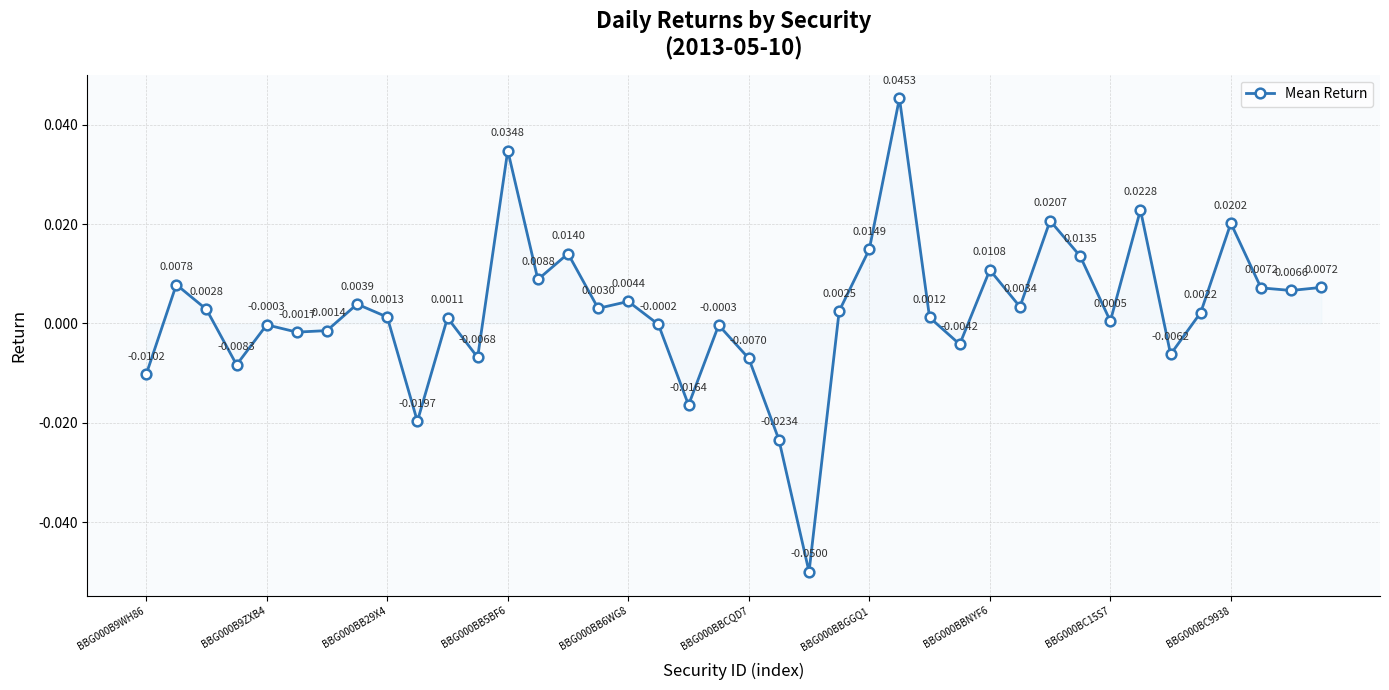

Count the number of categories in the chart.

40